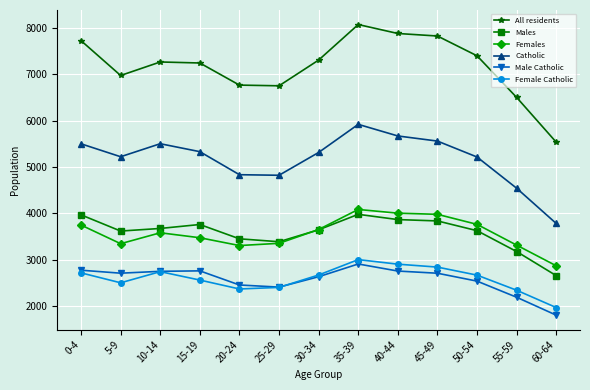

What is the sum of all All residents values?

93190